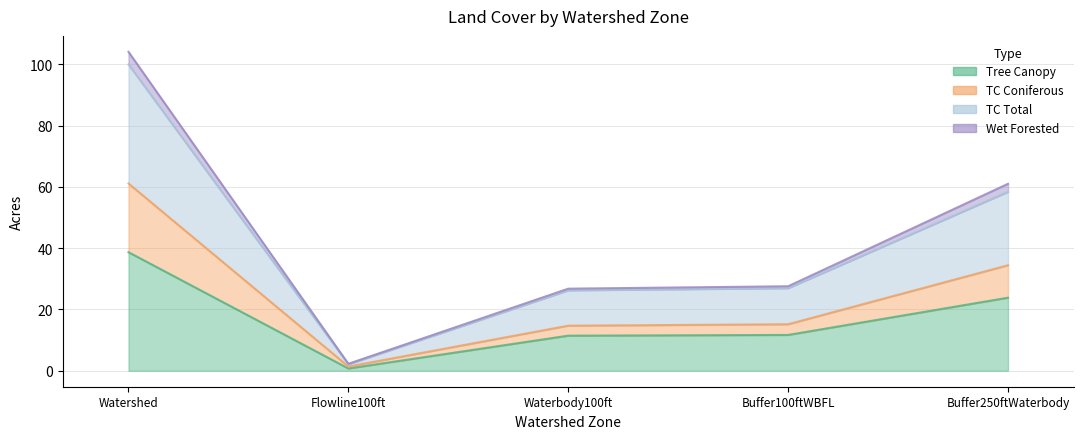

Rank the categories by TC_Coniferous_acres value from lowest to highest.

Flowline100ft, Waterbody100ft, Buffer100ftWBFL, Buffer250ftWaterbody, Watershed